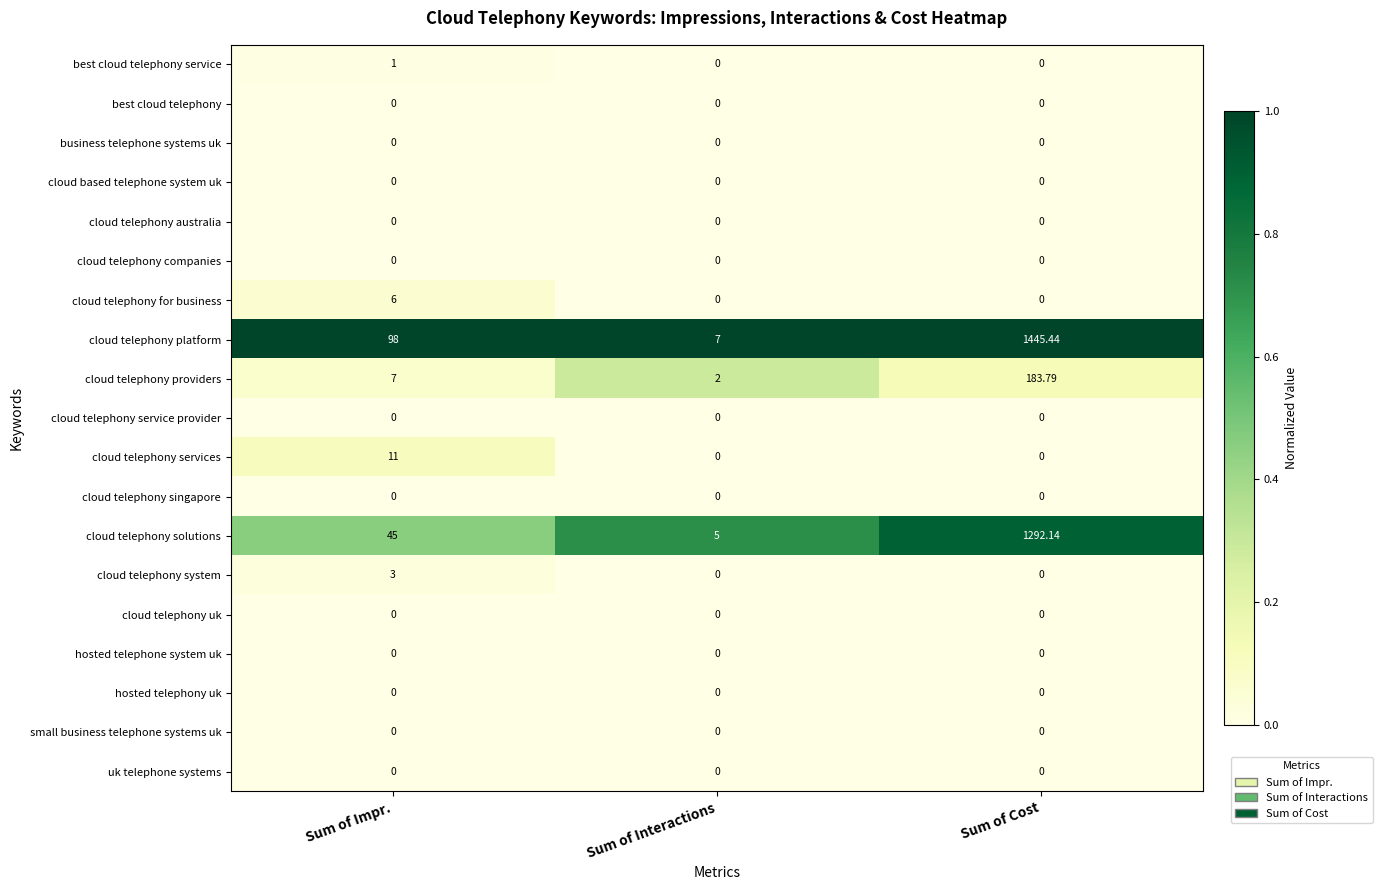

At how many categories does at least one series exceed 0?

3